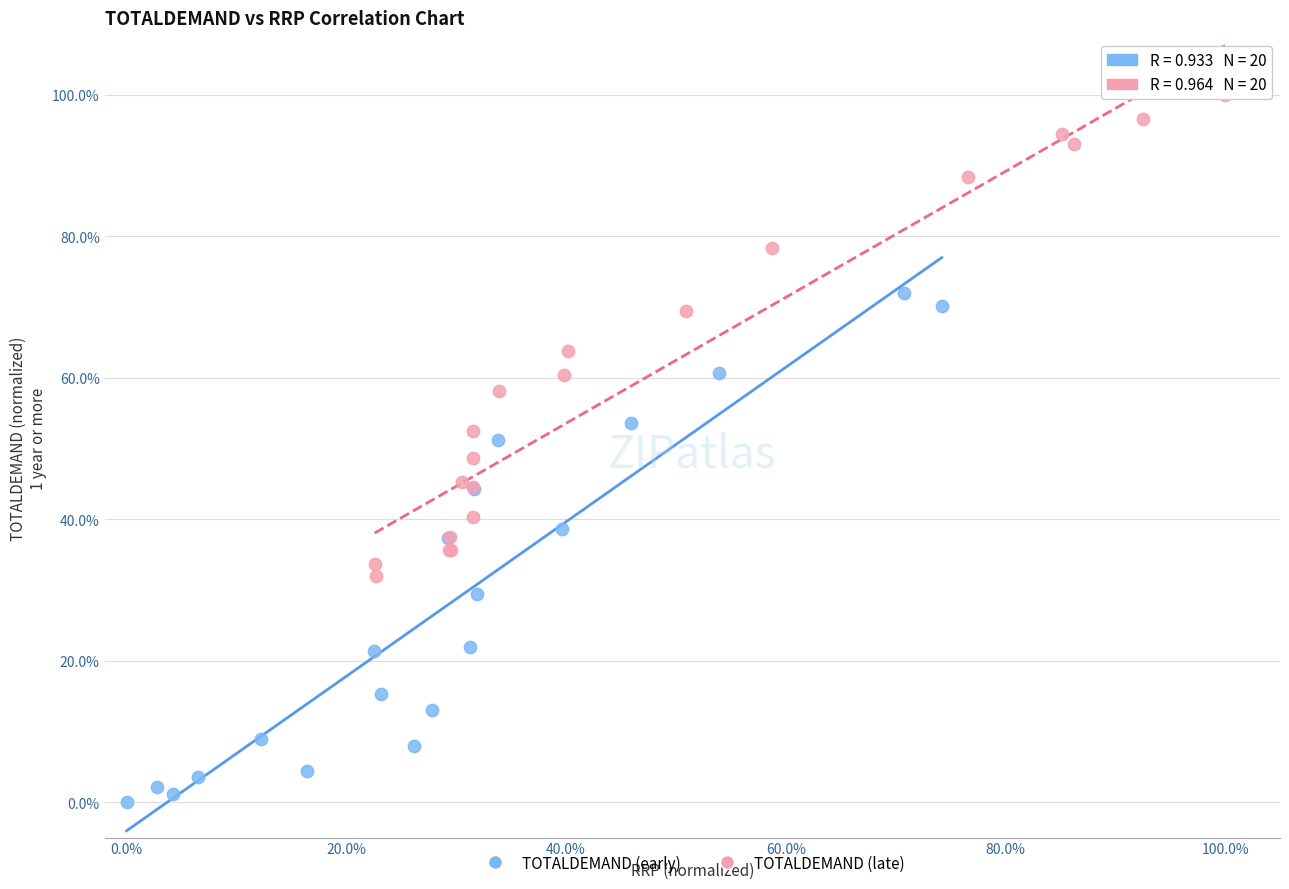

Which series has the largest Y range (max minus min)?

TOTALDEMAND (early)